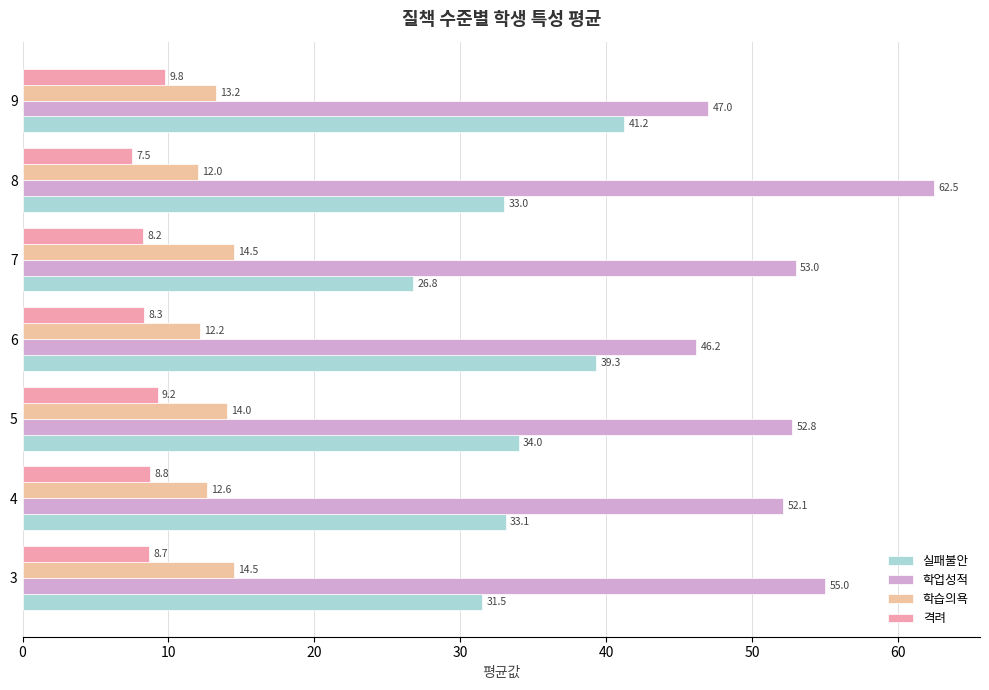

Count the number of data series in this chart.

4